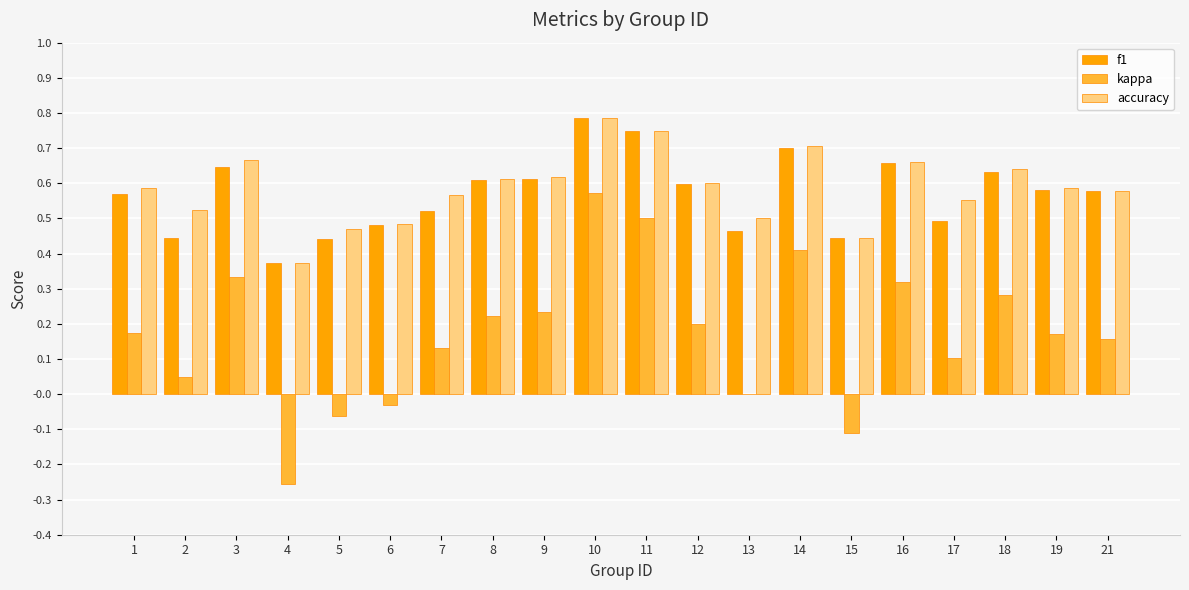

Is it true that f1 equals 0.5 at 7?

True